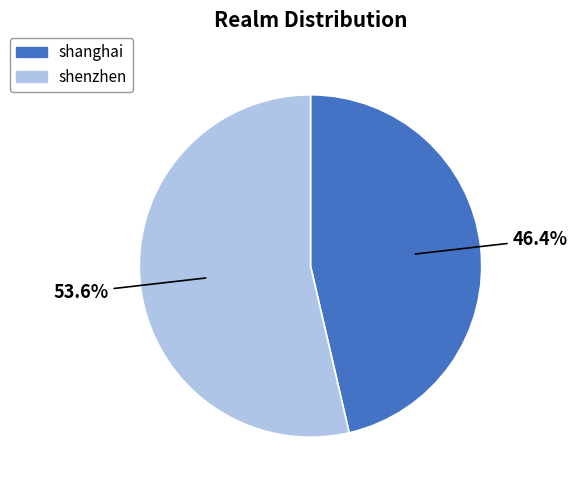

Rank the categories by value from lowest to highest.

shanghai, shenzhen